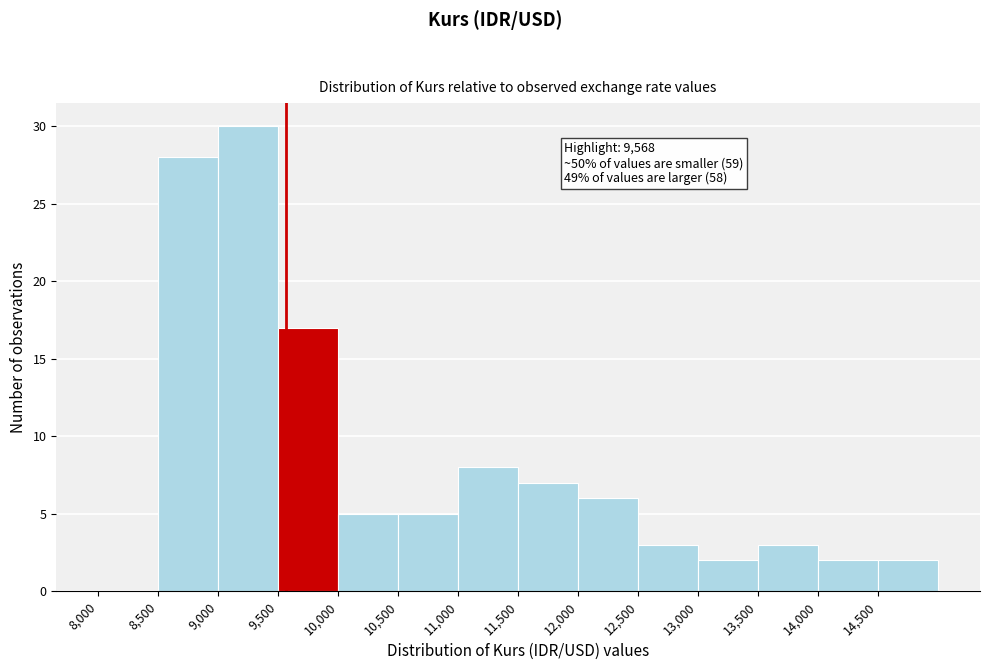

Which range on the x-axis has the tallest bar?

9000 to 9500